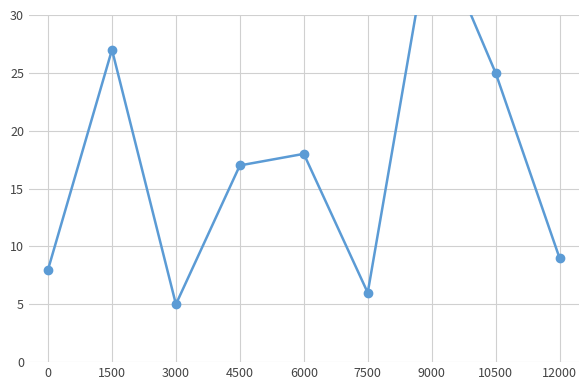

Reading right to left, list all the values displayed in this chart.

9	25	38	6	18	17	5	27	8